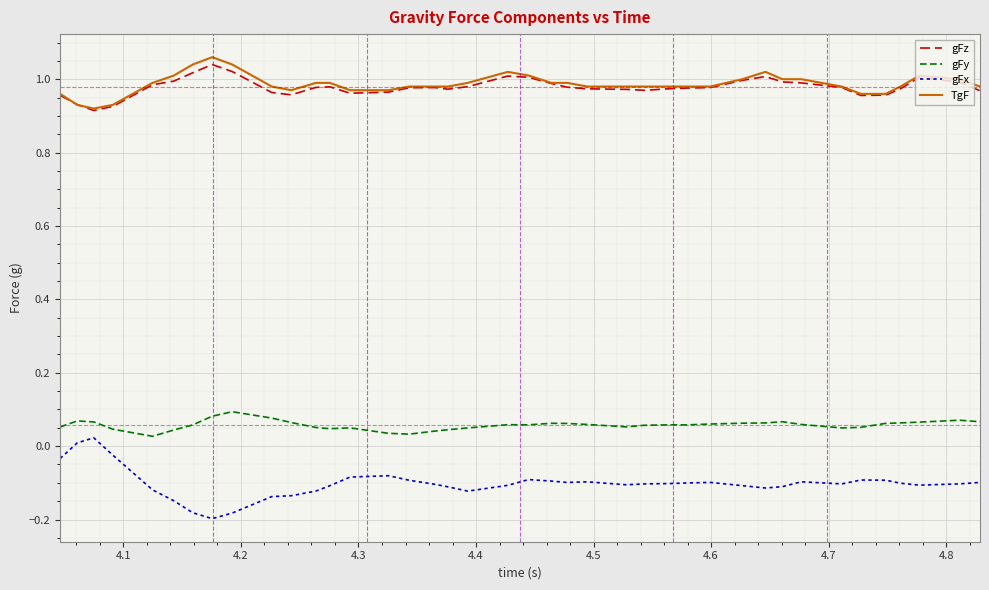

True or false: gFz and gFy intersect in this chart.

False